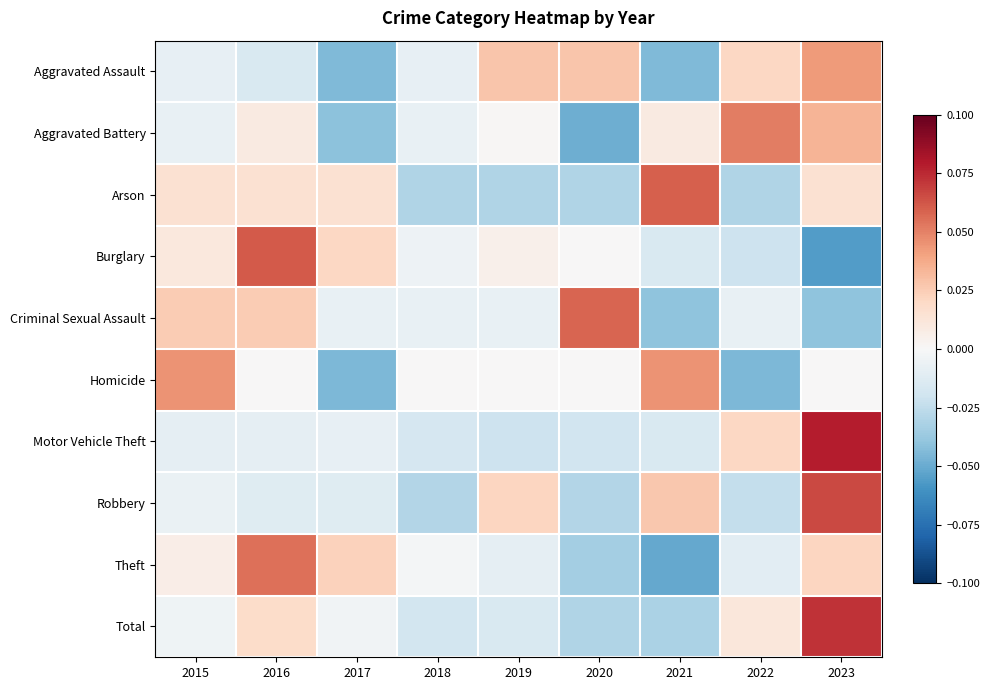

What is the difference between the highest and lowest values at 2019?

0.1